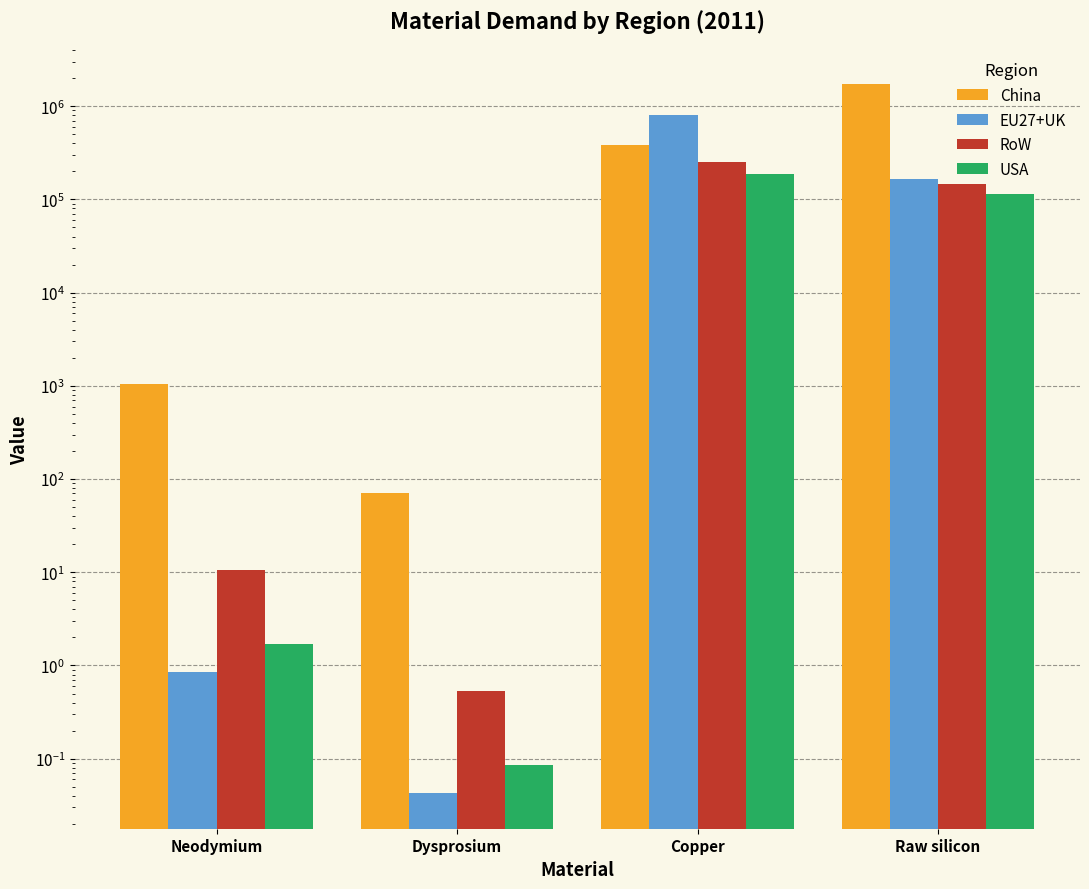

What is the sum of the China values at Neodymium and Copper?

380474.9